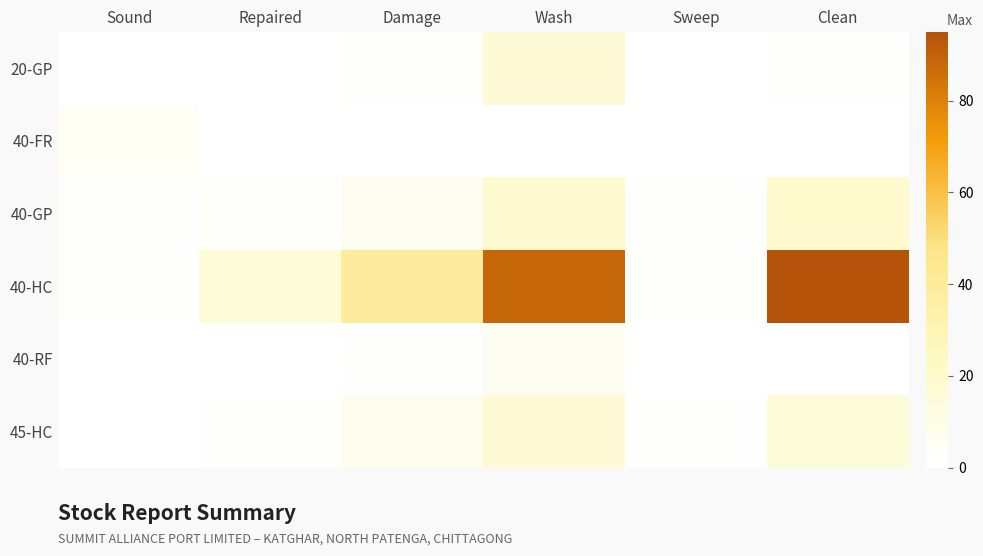

Which has a higher value, Sound or Clean?

Clean